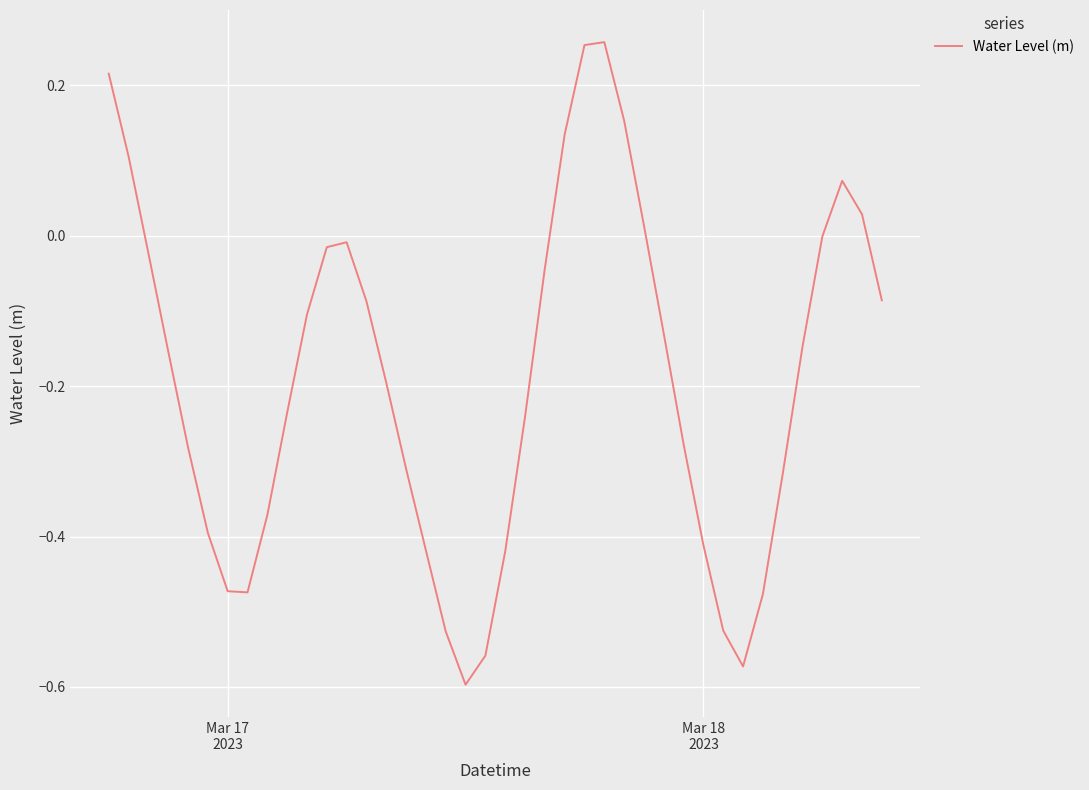

What is the difference between the maximum and minimum values?

0.9